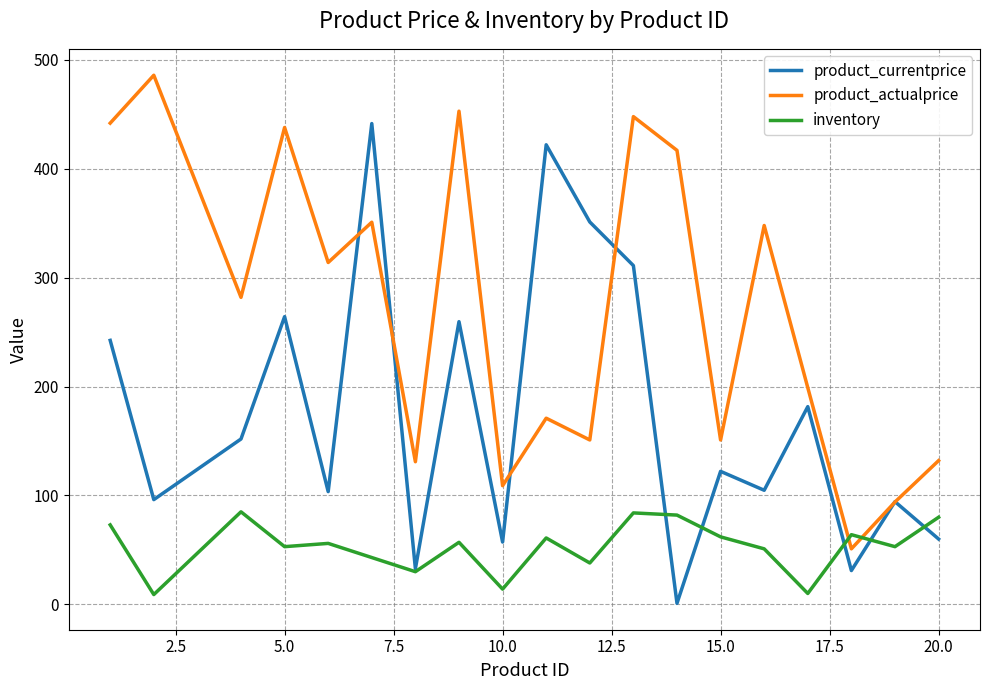

Which series has the largest total across all categories?

product_actualprice